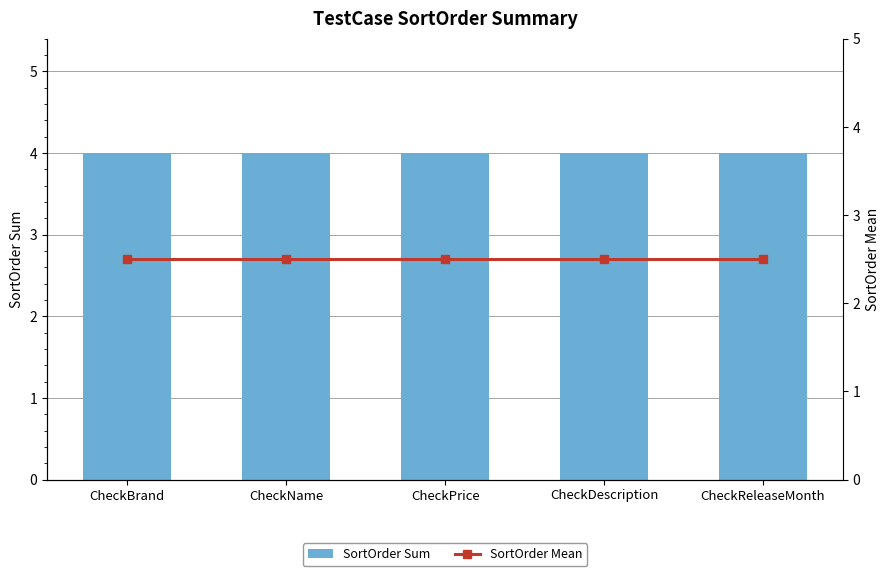

Which series has the widest spread of values?

SortOrder Sum